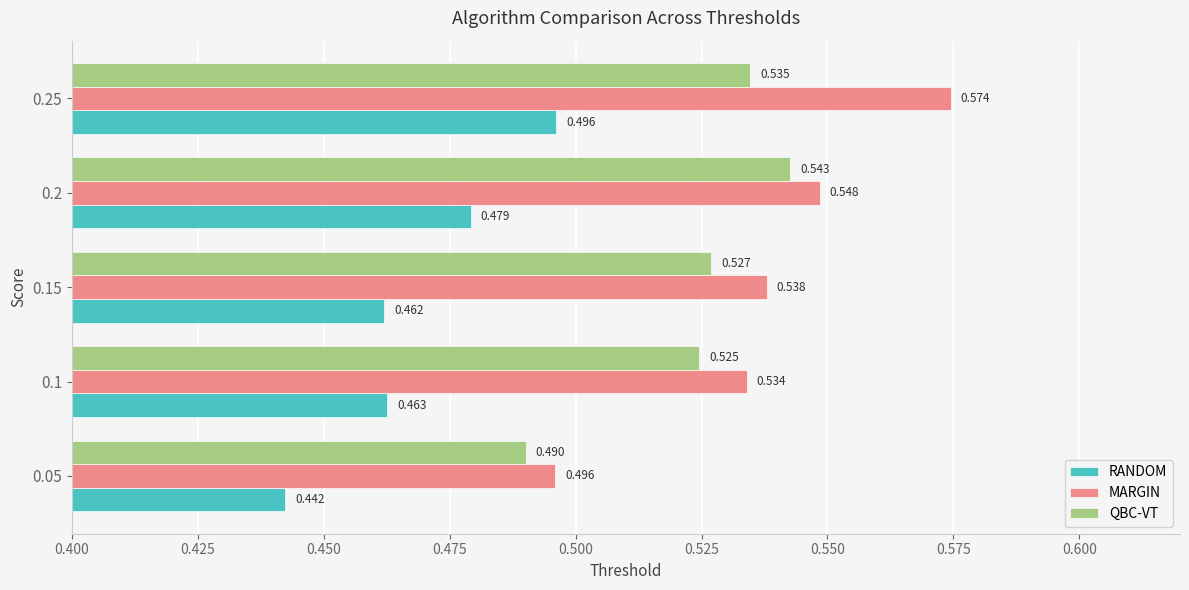

Which series has the largest total across all categories?

MARGIN